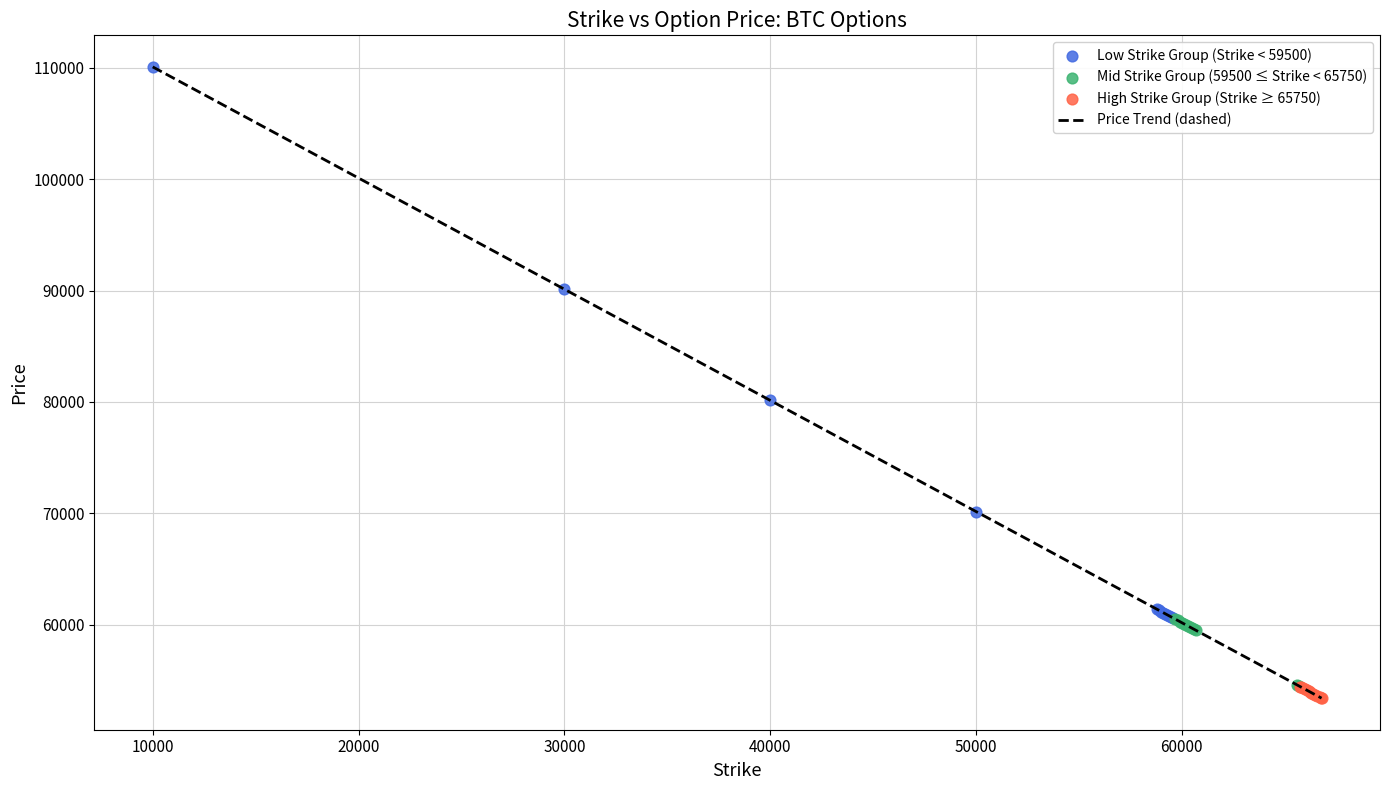

Which series has the widest spread of Y values?

Low Strike Group (Strike < 59500)